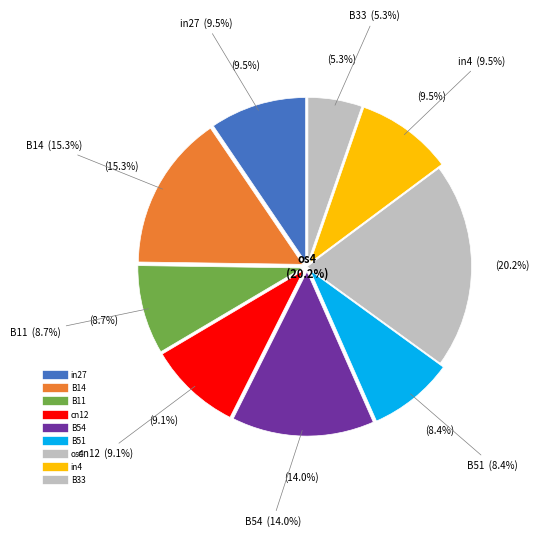

To the nearest percent, what percentage of the pie is B51?

8%